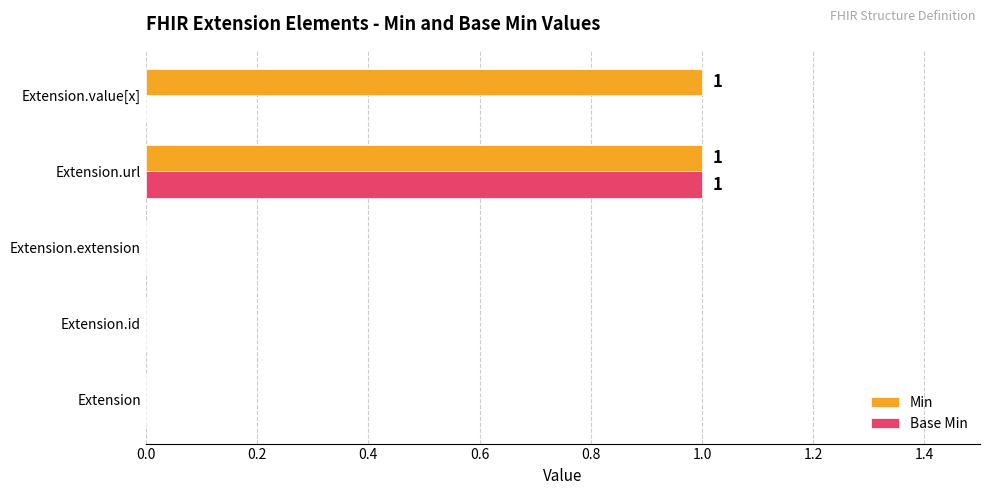

The Base Min series shows 0 at Extension.extension. True or false?

True